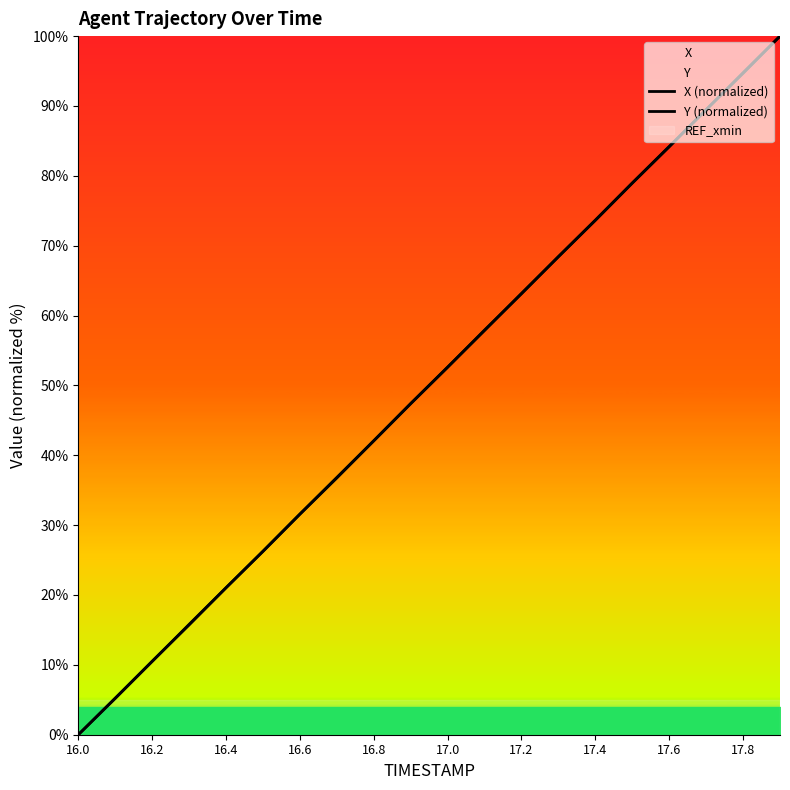

What is the value of the Y (normalized) point at the 6th from the left?

26.3